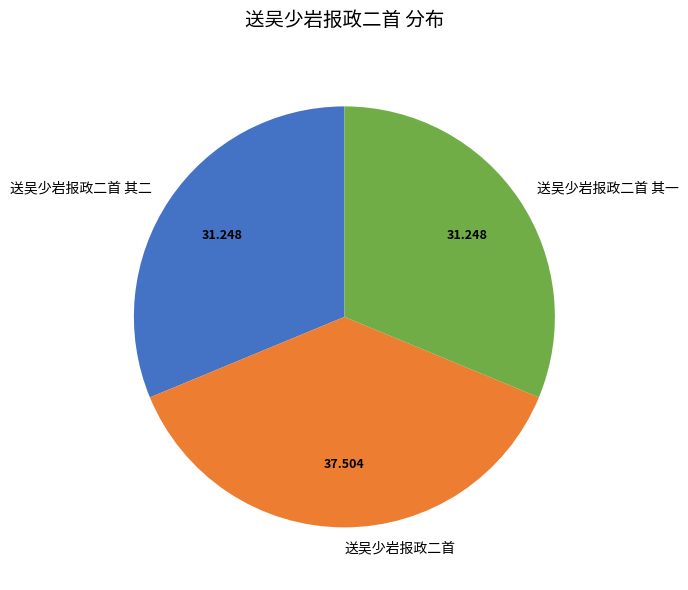

Is the sum of 送吴少岩报政二首 其一 and 送吴少岩报政二首 greater than half?

Yes